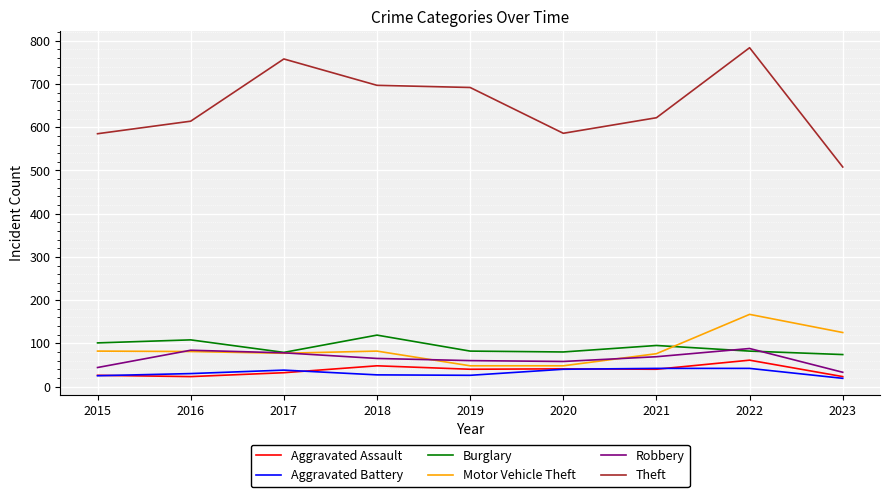

What value does the Theft series have at 2018?

697